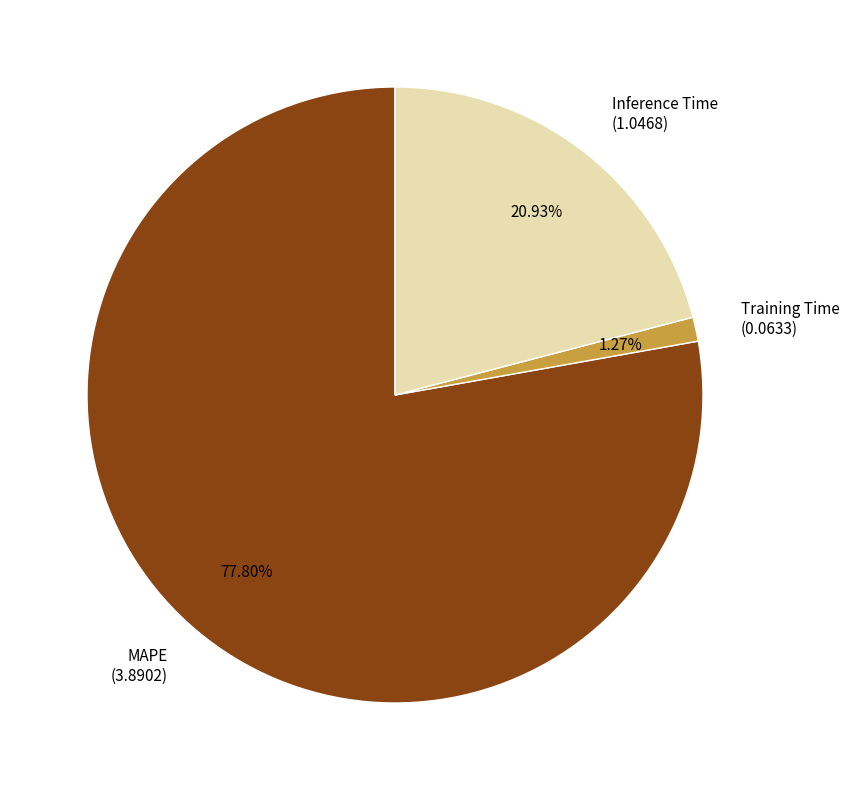

What is the largest slice in the pie chart?

MAPE